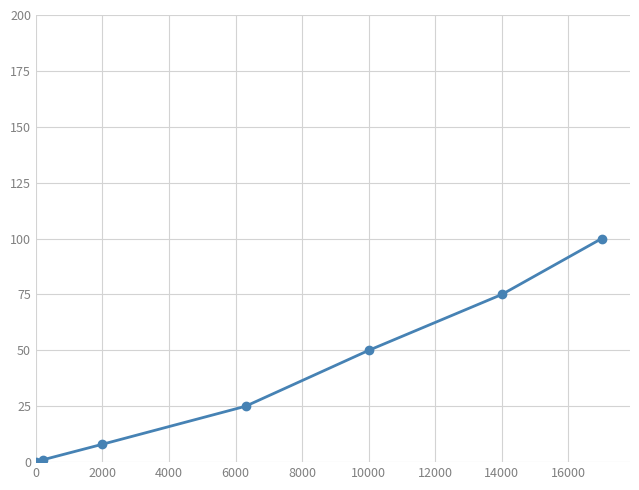

What is the value of the 5th point from the left?

50